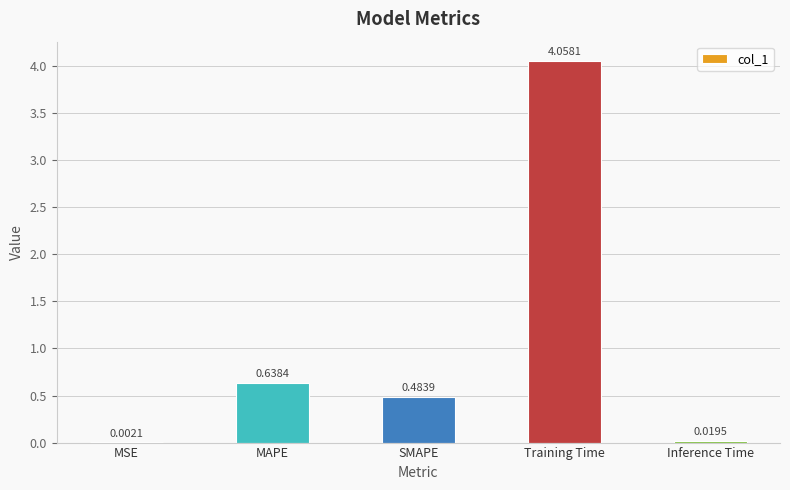

Between SMAPE and MSE, which is larger?

SMAPE